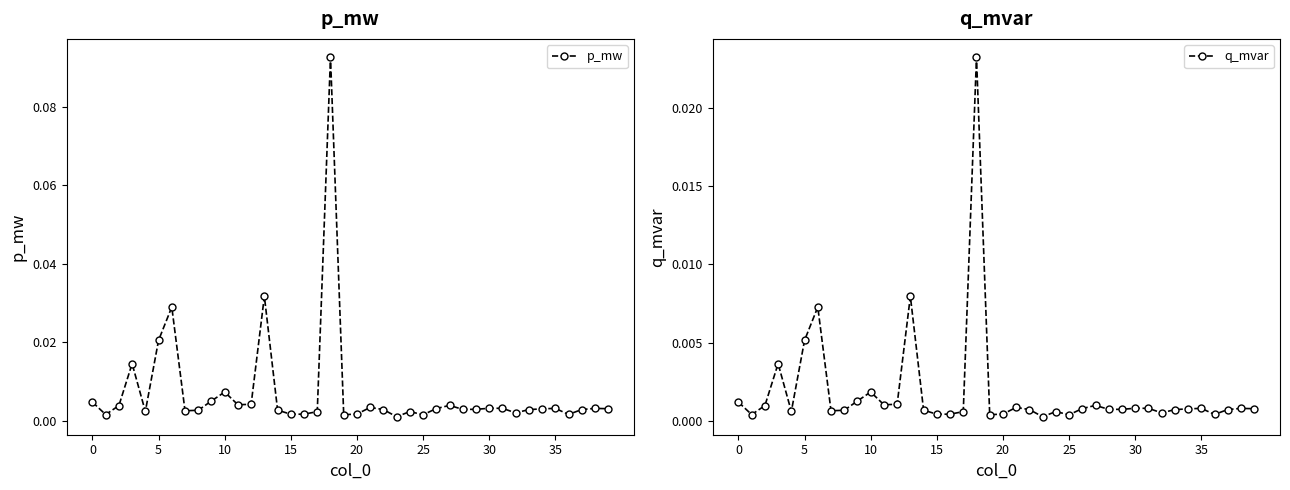

Does the chart display data point markers on the line(s)?

Yes